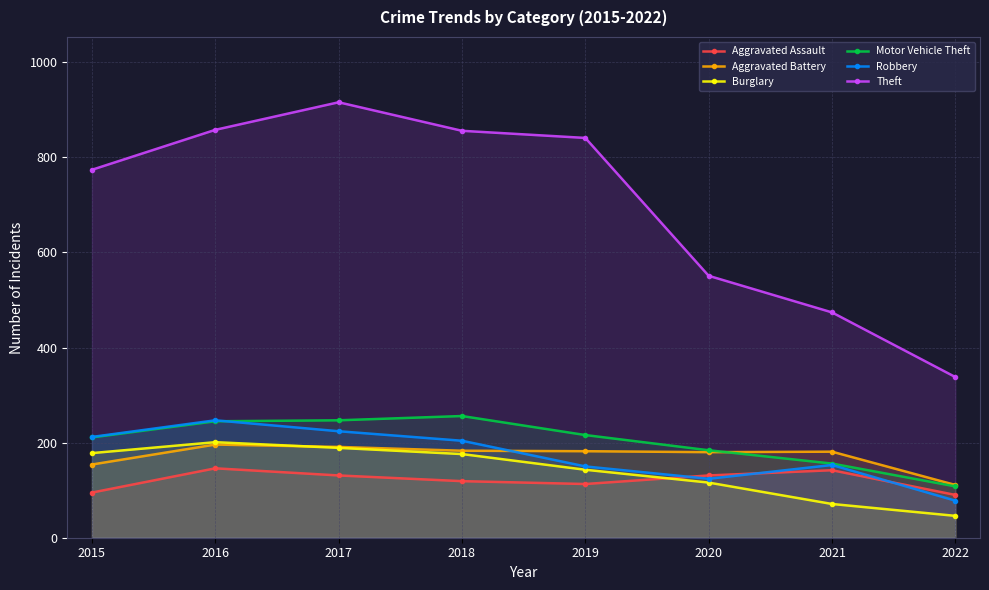

What is the minimum value for Aggravated Battery?

111